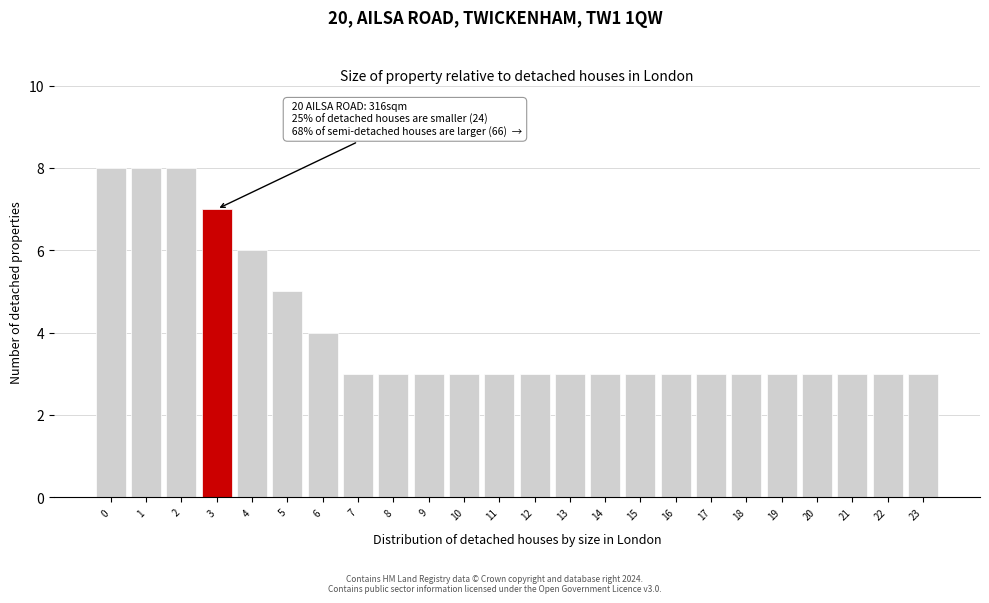

Reading right to left, what are all the values shown in this chart?

23=3	22=3	21=3	20=3	19=3	18=3	17=3	16=3	15=3	14=3	13=3	12=3	11=3	10=3	9=3	8=3	7=3	6=4	5=5	4=6	3=7	2=8	1=8	0=8